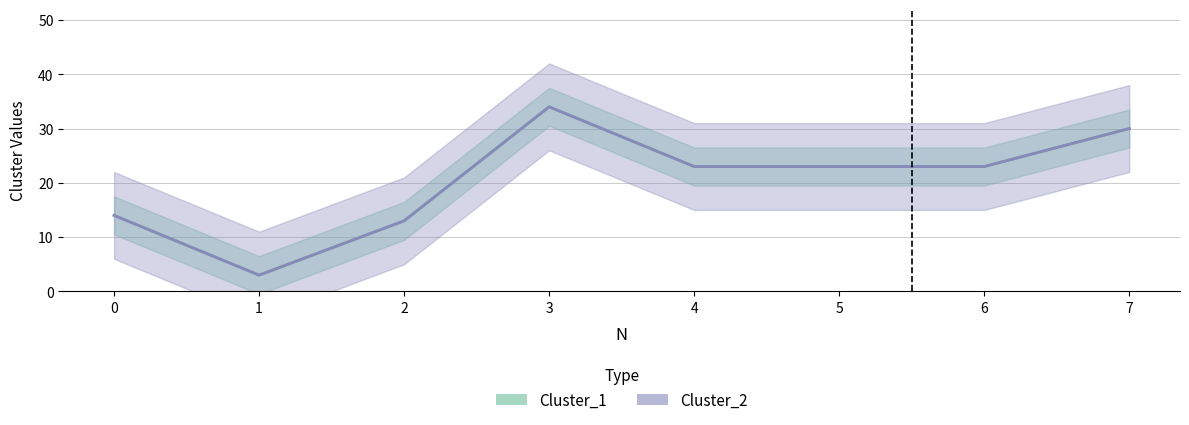

Reading left to right, extract all data points from this chart.

Cluster_1: 0=14	1=3	2=13	3=34	4=23	5=23	6=23	7=30
Cluster_2: 0=14	1=3	2=13	3=34	4=23	5=23	6=23	7=30